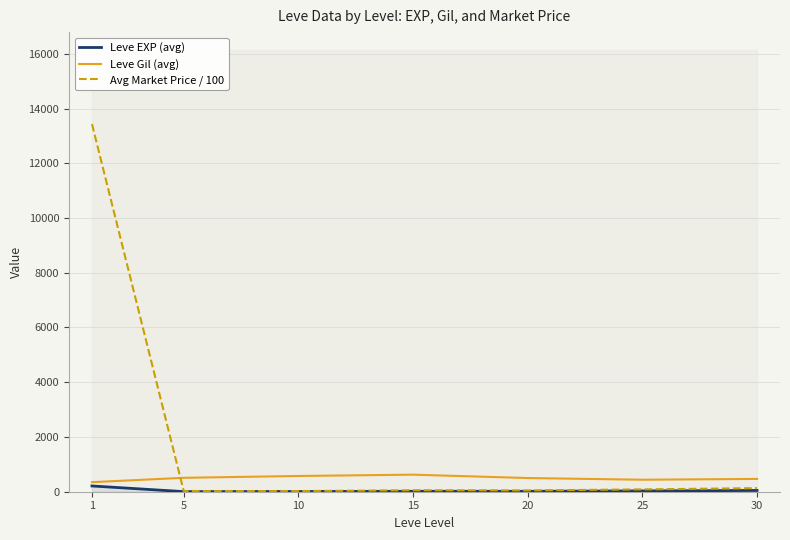

What is the total value across all series at 10?

606.3